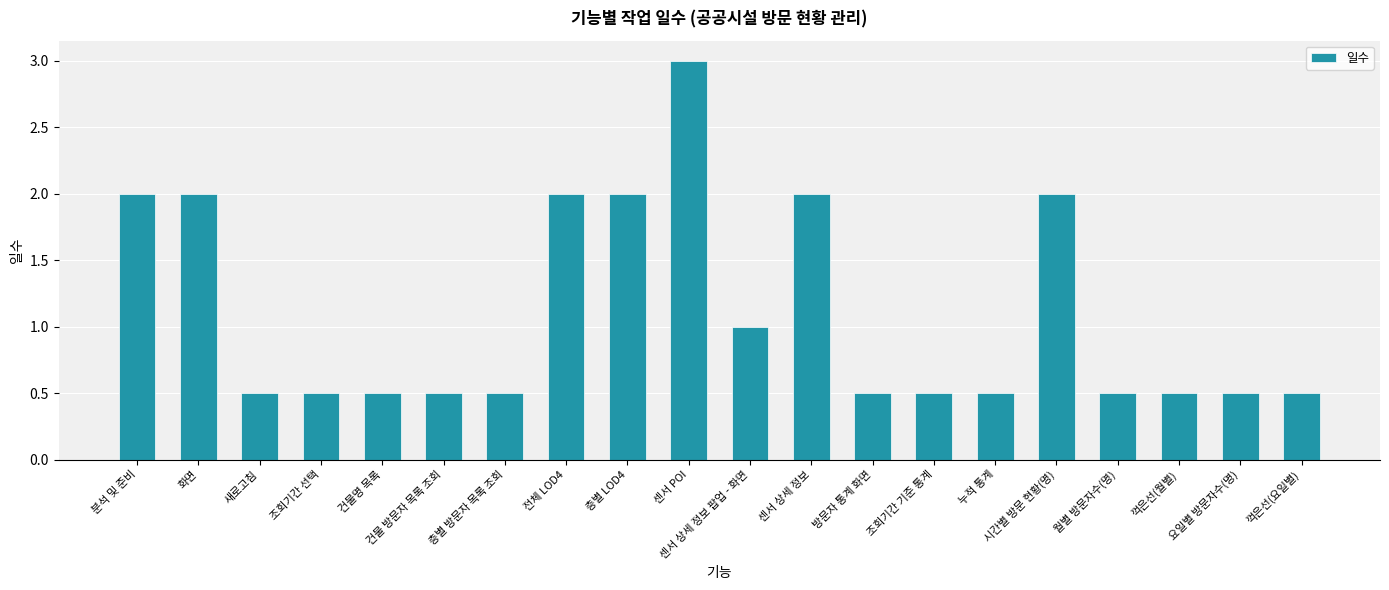

Reading right to left, extract all data points from this chart.

0.5	0.5	0.5	0.5	2.0	0.5	0.5	0.5	2.0	1.0	3.0	2.0	2.0	0.5	0.5	0.5	0.5	0.5	2.0	2.0